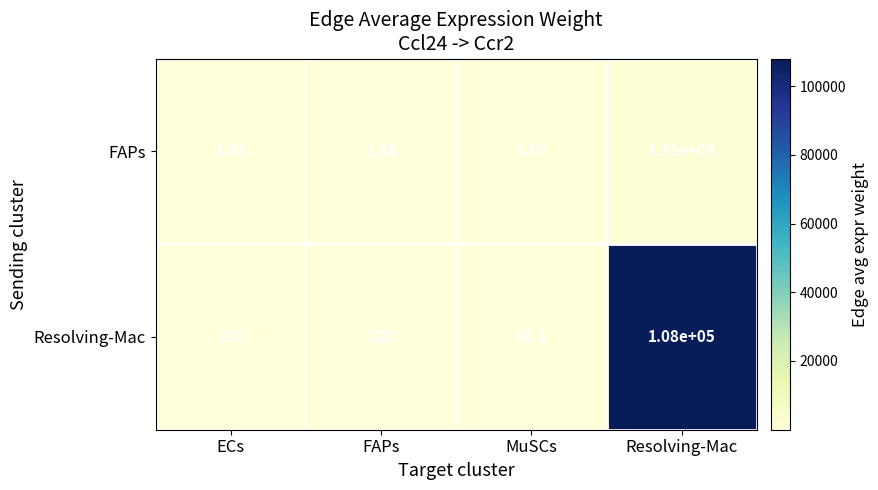

At how many categories does at least one series exceed 106554?

1